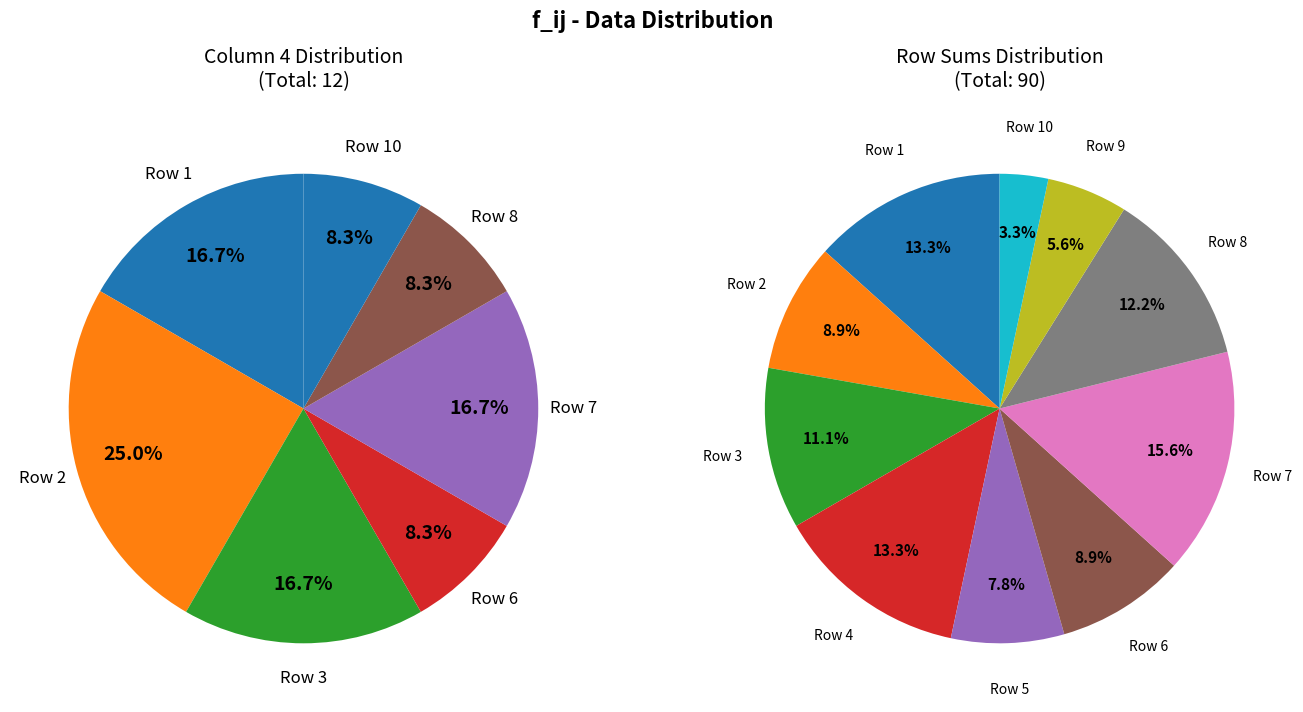

To the nearest percent, what is the difference between the 10 and 6 slice percentages?

6%